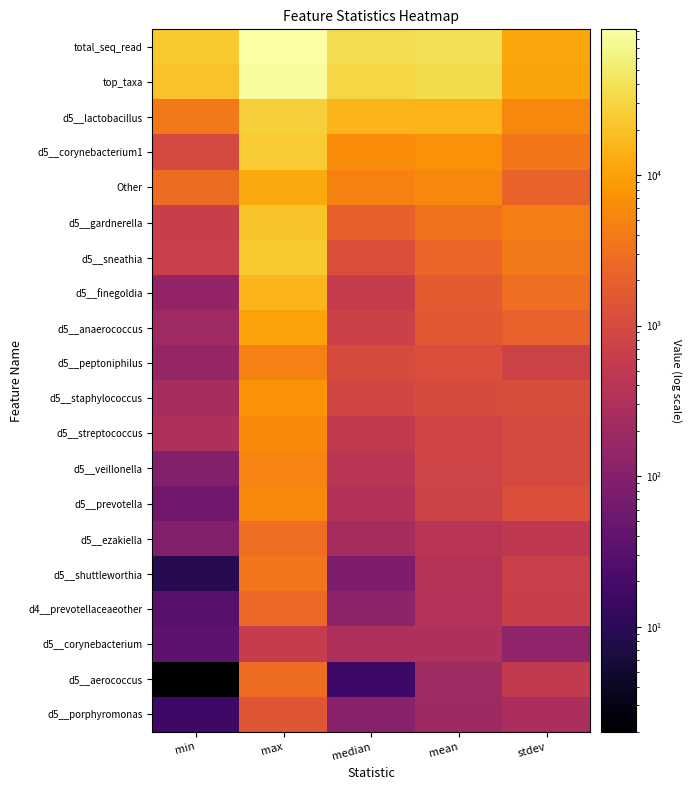

Reading left to right, list all the values displayed in this chart.

total_seq_read: min=24024.0	max=92963.0	median=36450.0	mean=39760.5	stdev=10969.3
top_taxa: min=19882.0	max=83624.0	median=31976.0	mean=34395.8	stdev=10494.8
d5__lactobacillus: min=3916.0	max=27204.0	median=15916.0	mean=14839.1	stdev=5489.1
d5__corynebacterium1: min=975.0	max=24430.0	median=6260.0	mean=7008.2	stdev=3579.5
Other: min=2800.0	max=12355.0	median=4744.0	mean=5364.7	stdev=2203.9
d5__gardnerella: min=645.0	max=21206.0	median=1980.0	mean=3109.4	stdev=4359.4
d5__sneathia: min=678.0	max=23609.0	median=1186.0	mean=2343.6	stdev=3863.1
d5__finegoldia: min=148.0	max=15562.0	median=585.0	mean=1672.5	stdev=2915.6
d5__anaerococcus: min=205.0	max=10192.0	median=721.0	mean=1590.8	stdev=2110.2
d5__peptoniphilus: min=157.0	max=4617.0	median=1048.0	mean=1167.0	stdev=775.7
d5__staphylococcus: min=253.0	max=7337.0	median=870.0	mean=1052.5	stdev=1118.1
d5__streptococcus: min=319.0	max=6006.0	median=517.0	mean=818.7	stdev=980.3
d5__veillonella: min=96.0	max=5001.0	median=402.0	mean=794.0	stdev=997.1
d5__prevotella: min=60.0	max=5699.0	median=343.0	mean=763.1	stdev=1162.2
d5__ezakiella: min=98.0	max=2937.0	median=247.0	mean=398.3	stdev=474.8
d5__shuttleworthia: min=9.0	max=3511.0	median=83.0	mean=367.4	stdev=665.2
d4__prevotellaceaeother: min=31.0	max=2593.0	median=124.0	mean=362.0	stdev=629.3
d5__corynebacterium: min=35.0	max=597.0	median=298.0	mean=300.7	stdev=135.1
d5__aerococcus: min=2.0	max=2757.0	median=16.0	mean=202.6	stdev=525.6
d5__porphyromonas: min=16.0	max=1480.0	median=104.0	mean=200.6	stdev=274.1